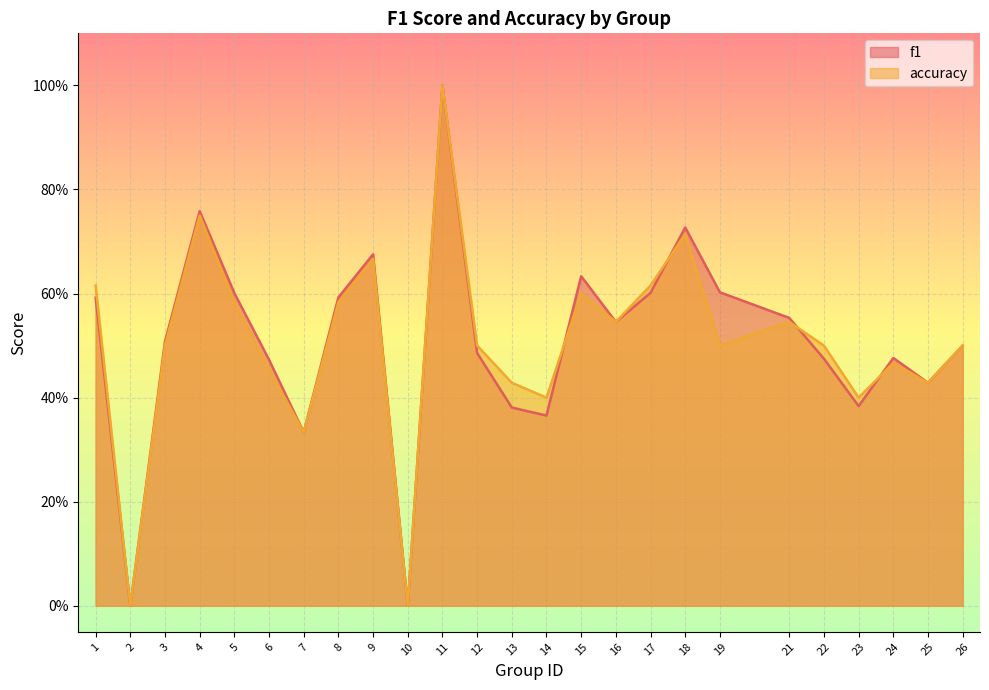

Reading left to right, extract all data points from this chart.

f1: 1=0.6	2=0.0	3=0.5	4=0.8	5=0.6	6=0.5	7=0.3	8=0.6	9=0.7	10=0.0	11=1.0	12=0.5	13=0.4	14=0.4	15=0.6	16=0.5	17=0.6	18=0.7	19=0.6	21=0.6	22=0.5	23=0.4	24=0.5	25=0.4	26=0.5
accuracy: 1=0.6	2=0.0	3=0.5	4=0.8	5=0.6	6=0.5	7=0.3	8=0.6	9=0.7	10=0.0	11=1.0	12=0.5	13=0.4	14=0.4	15=0.6	16=0.5	17=0.6	18=0.7	19=0.5	21=0.5	22=0.5	23=0.4	24=0.5	25=0.4	26=0.5